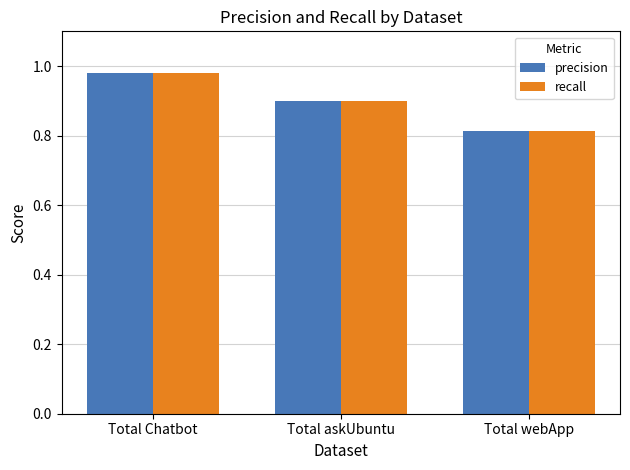

Count the precision values in the range 0 to 1.

3